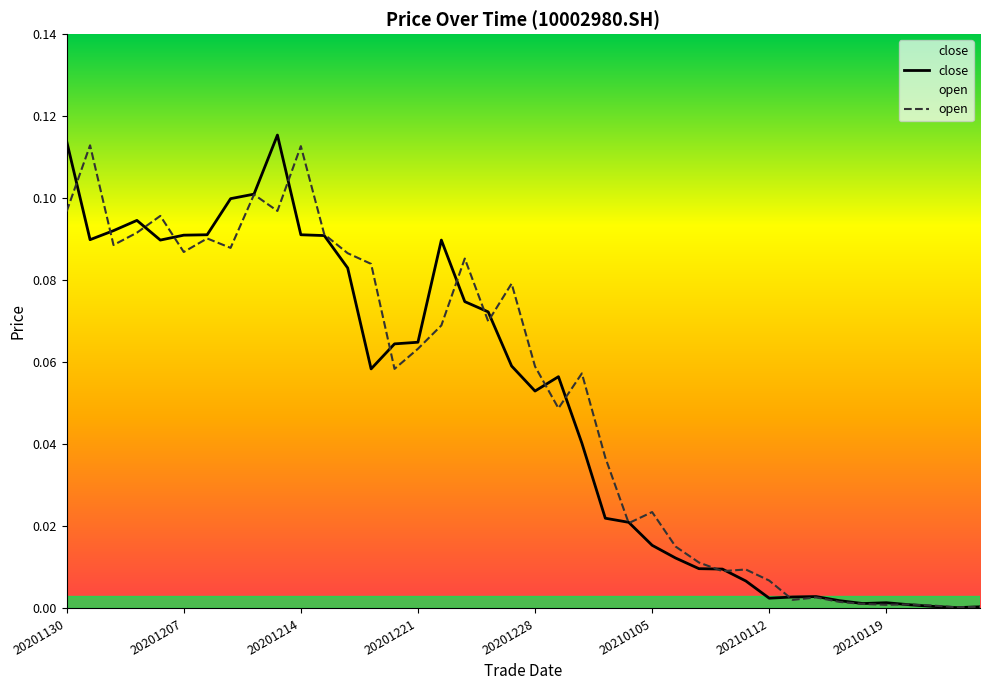

Which category has the highest value in the close series?

20201211